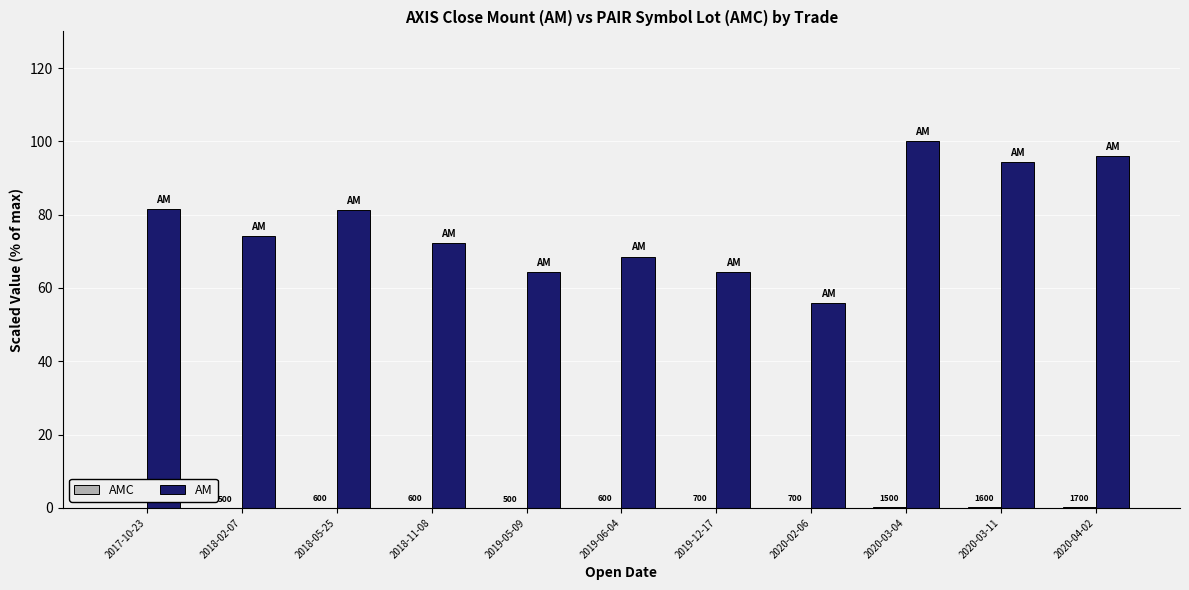

Where is AM nearest to the value 77?

2018-02-07